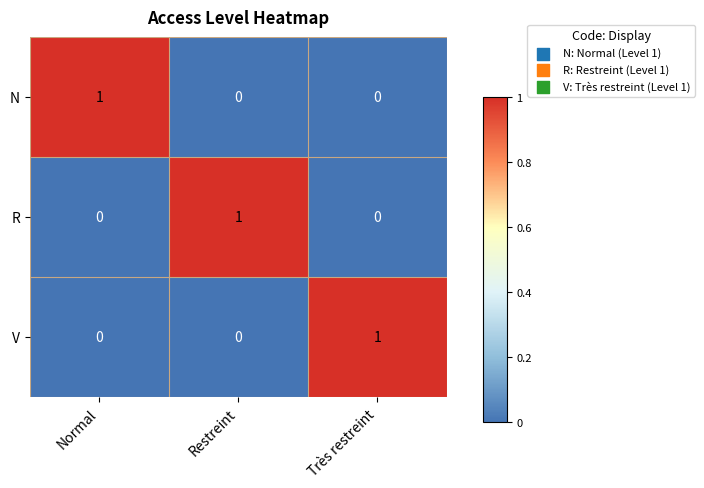

What is the maximum value shown in the chart?

1